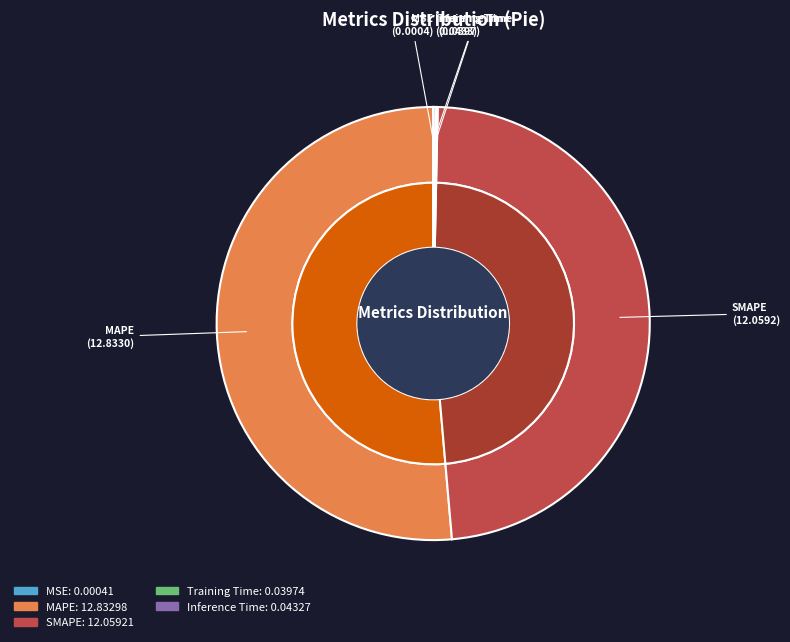

Is the sum of MAPE and MSE greater than half?

Yes